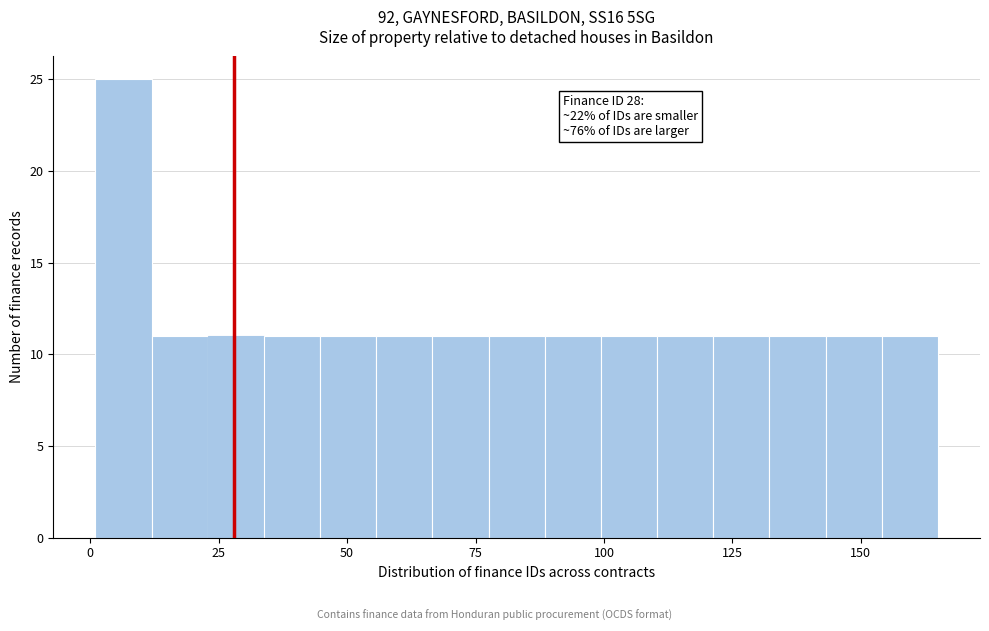

Read against the x-axis, roughly where is the centre of the tallest bar?

5